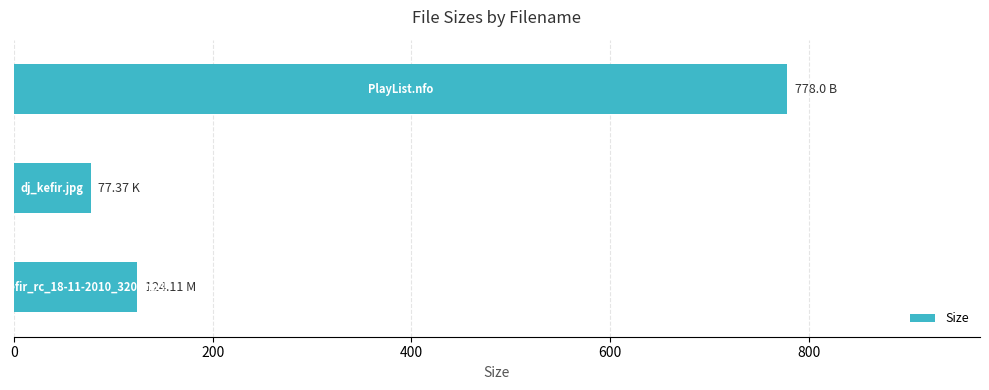

What is the difference between the second highest and minimum values?

46.7